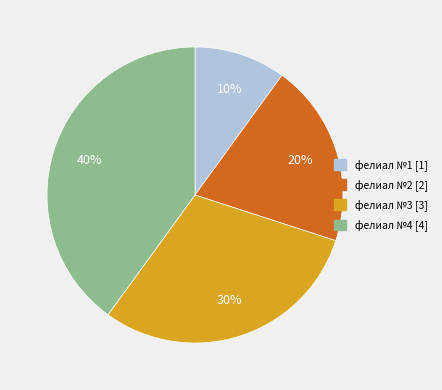

Is there a majority slice in this chart?

No